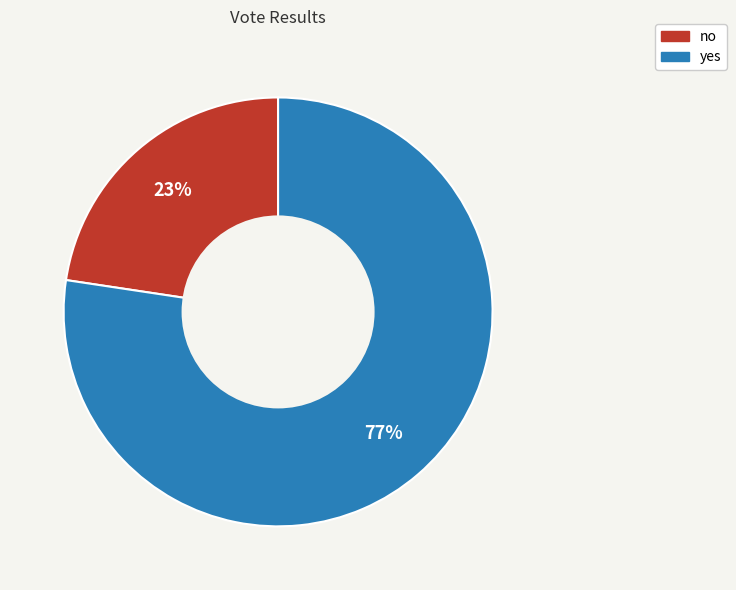

Do yes and no together represent more than half of the pie?

Yes